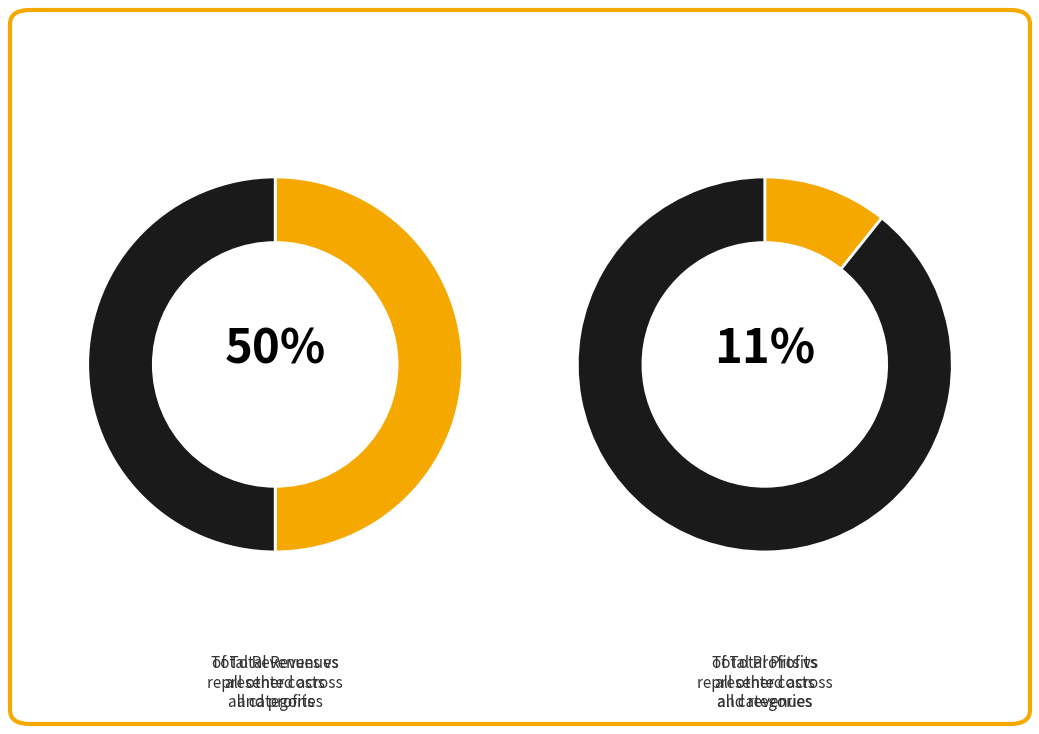

What is the largest slice in the pie chart?

Total Revenues